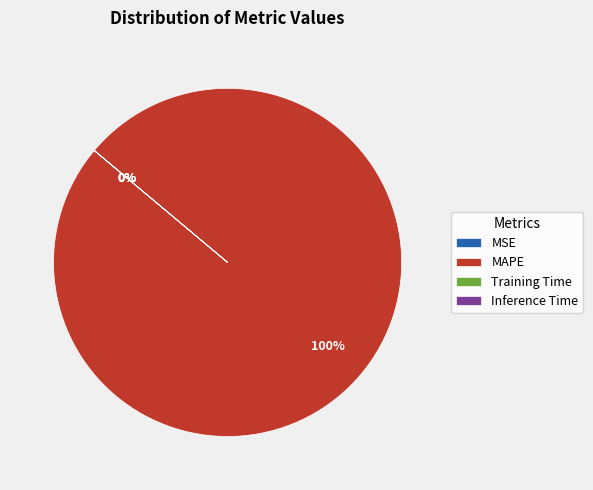

How many segments does this pie chart have?

4